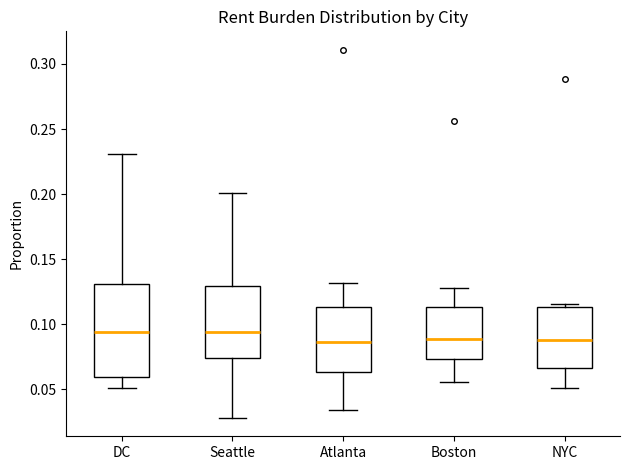

Comparing the boxes themselves (not the whiskers), which one is the tallest?

DC